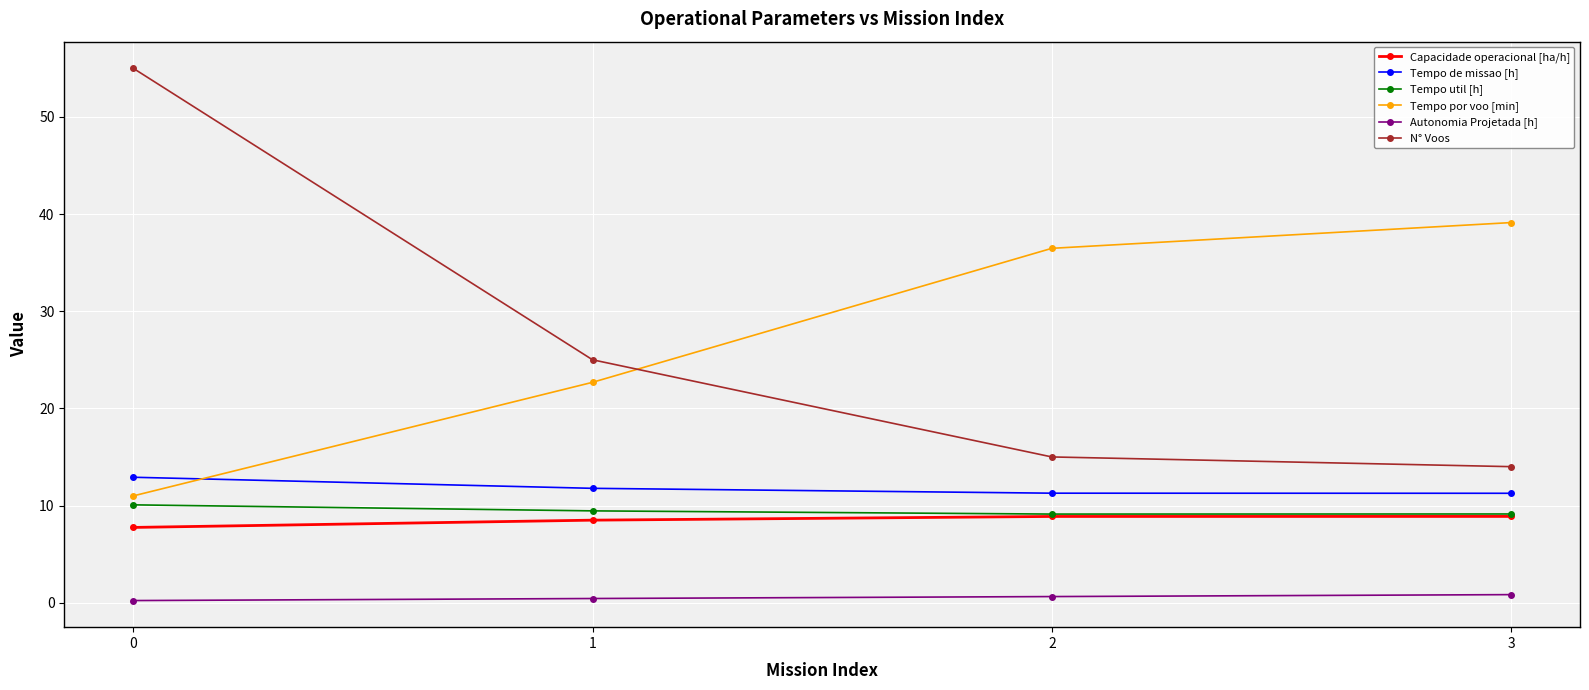

The Tempo util [h] series shows 16.3 at 3. True or false?

False